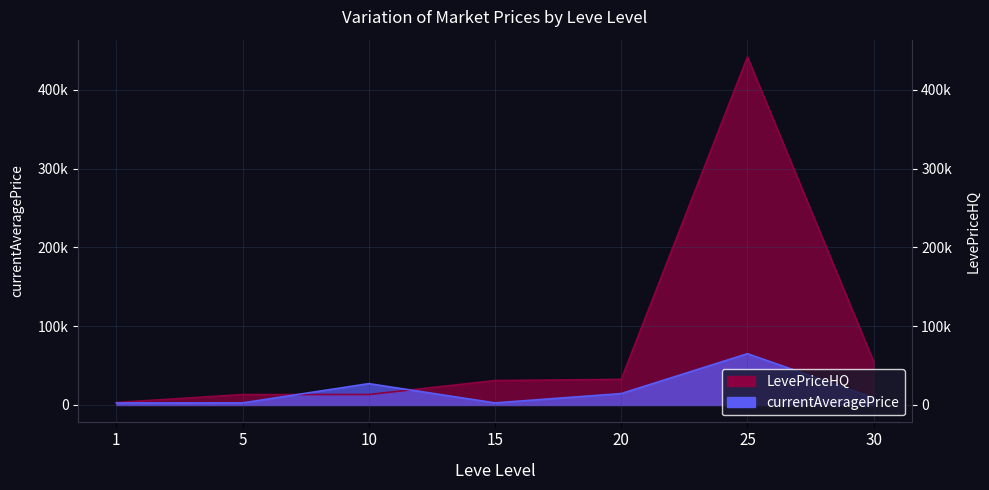

What is the difference between the currentAveragePrice values at 25 and 5?

62426.1